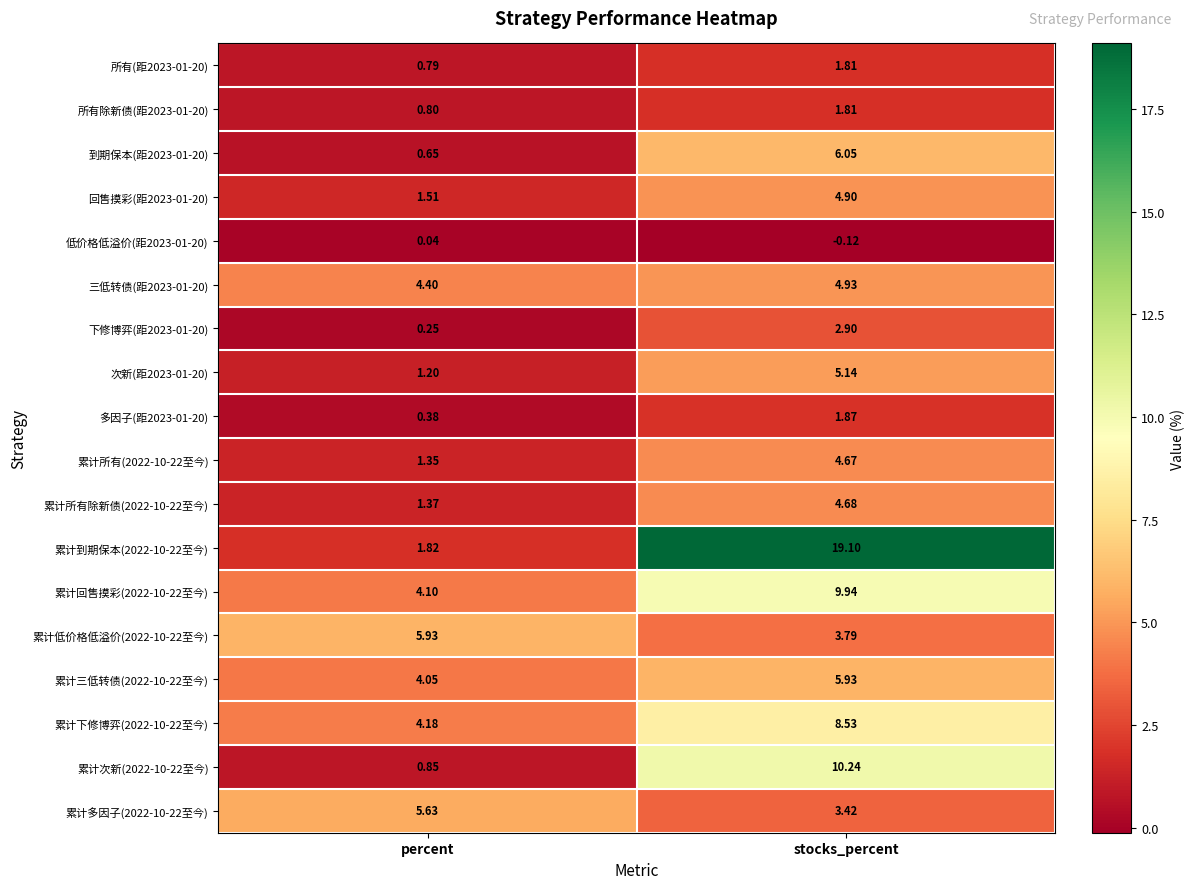

At which label does 累计次新(2022-10-22至今) first exceed 10?

stocks_percent